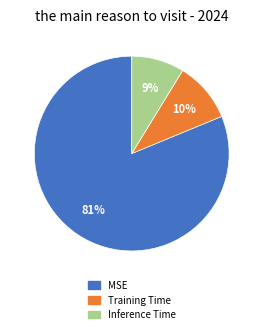

Is the sum of MSE and Inference Time greater than half?

Yes